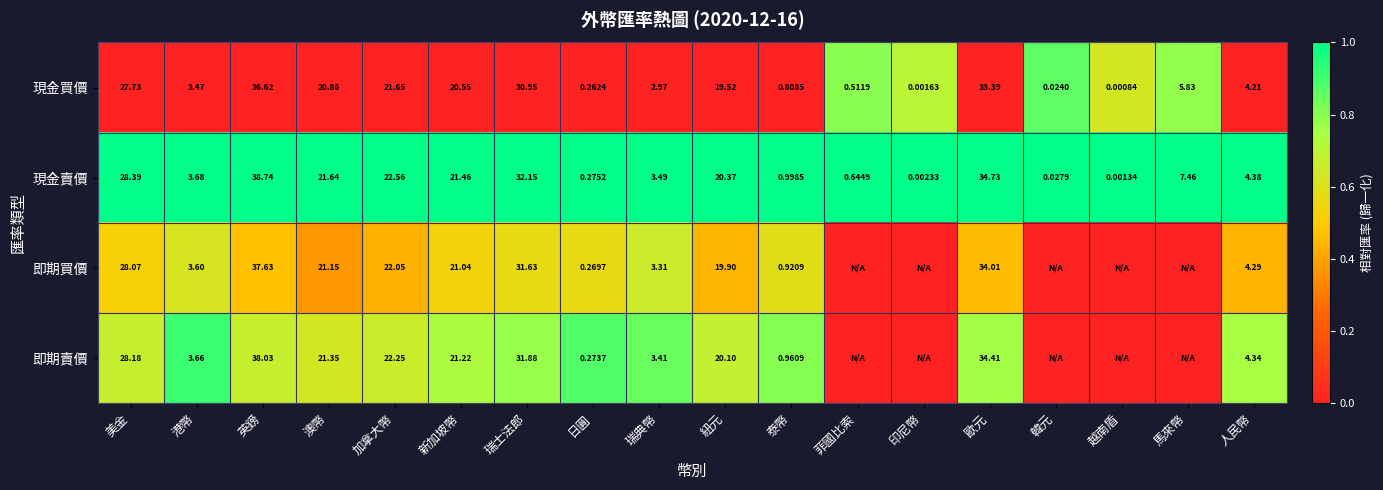

At 瑞典幣, list the series in order from largest to smallest.

現金賣價, 即期賣價, 即期買價, 現金買價